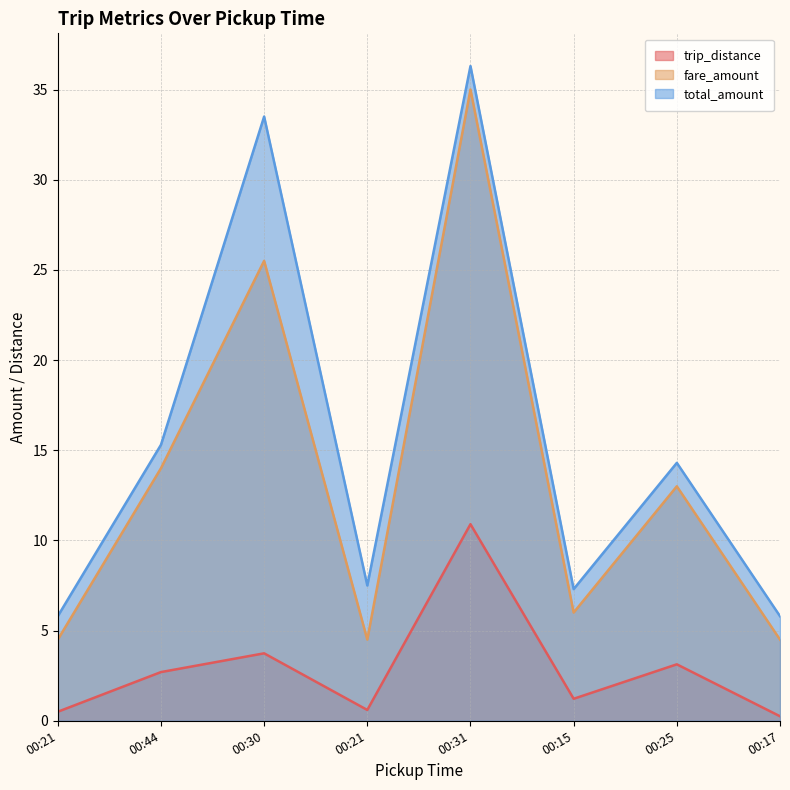

Which series changed the most between 00:31 and 00:15?

fare_amount